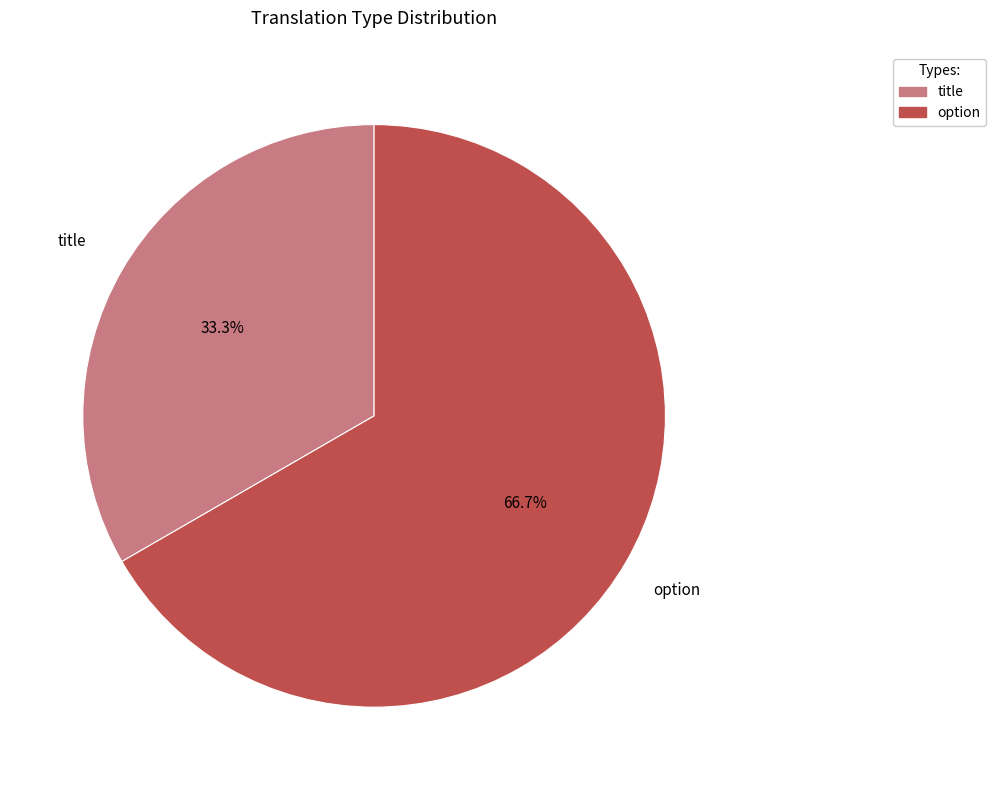

True or false: option accounts for 52% of the total.

False